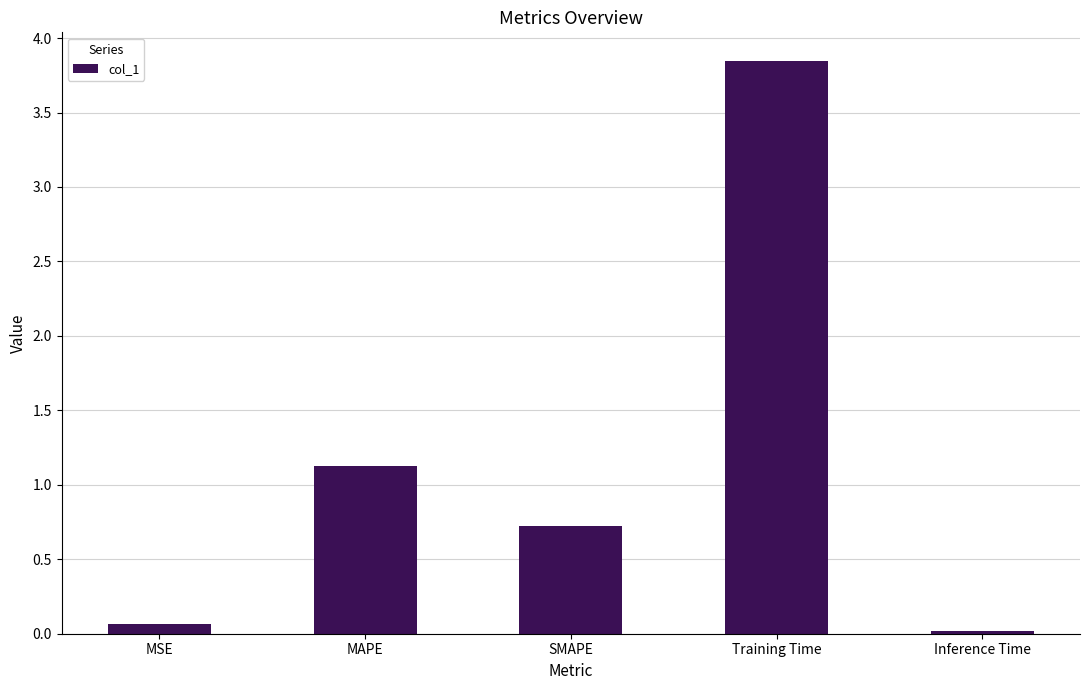

Which category has the lowest value across all series?

Inference Time